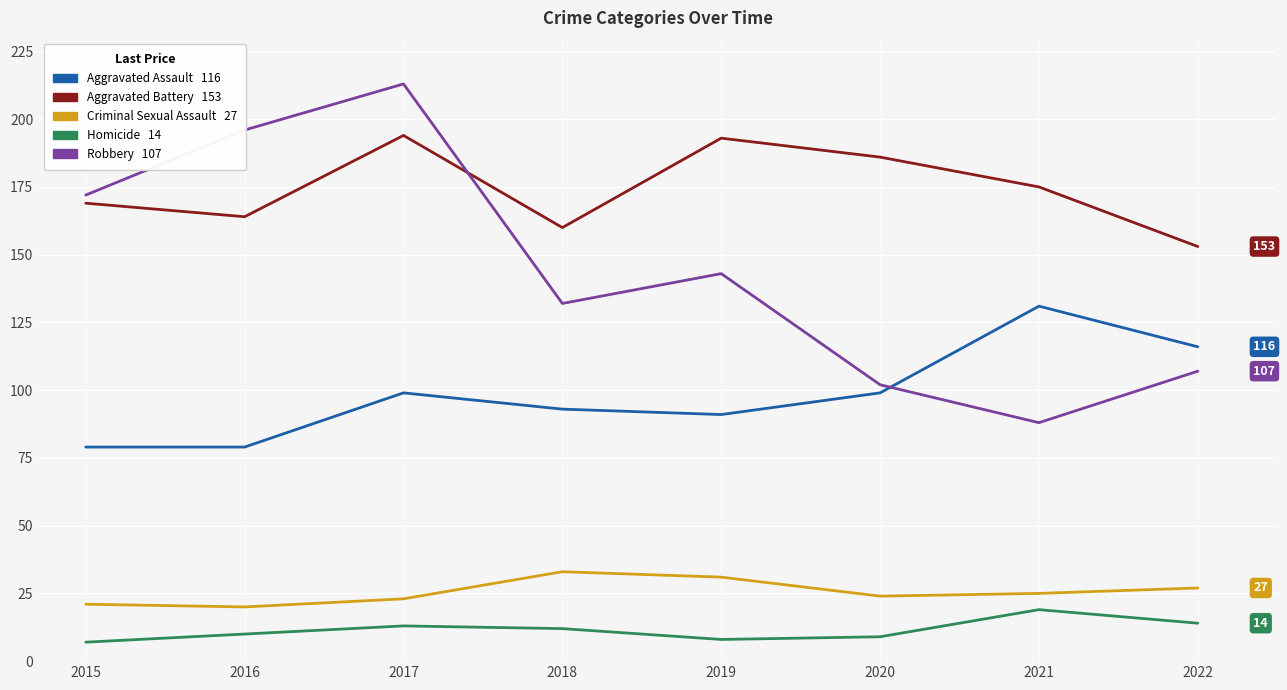

What is the maximum value shown in the chart?

213